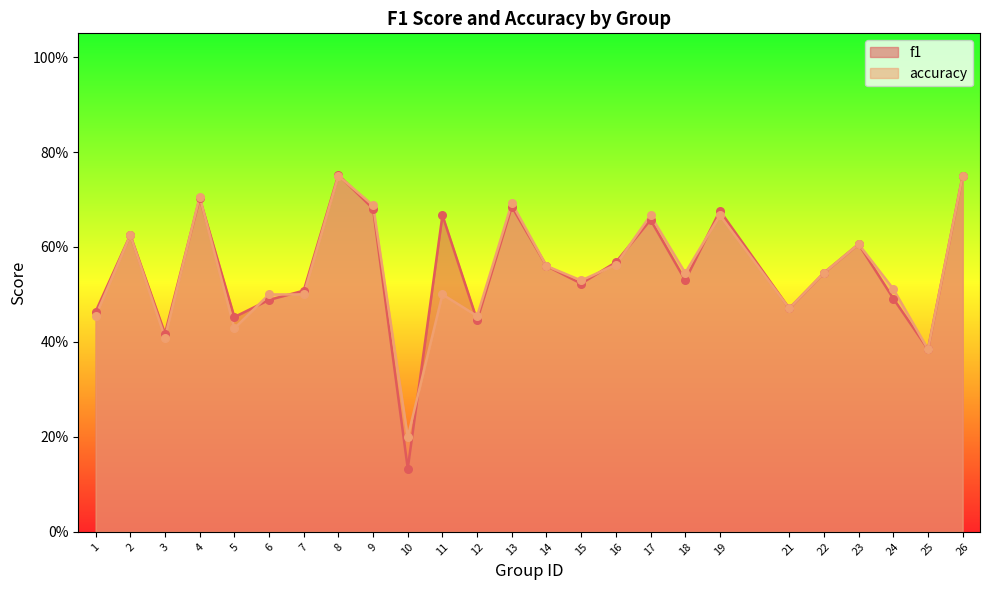

Is the value of accuracy at 3 greater than the value of f1 at 10?

Yes